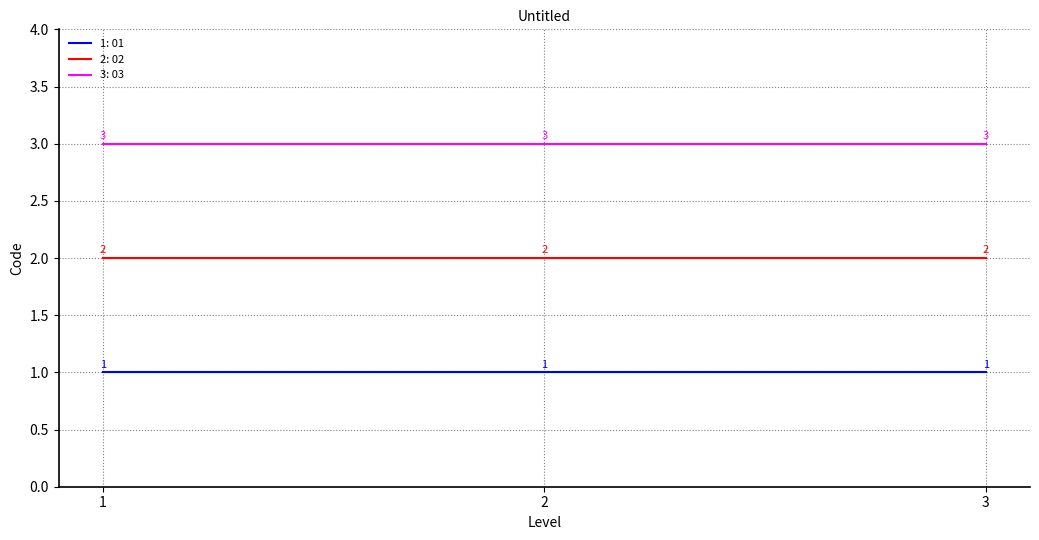

Is this an area chart (filled region under the line)?

No